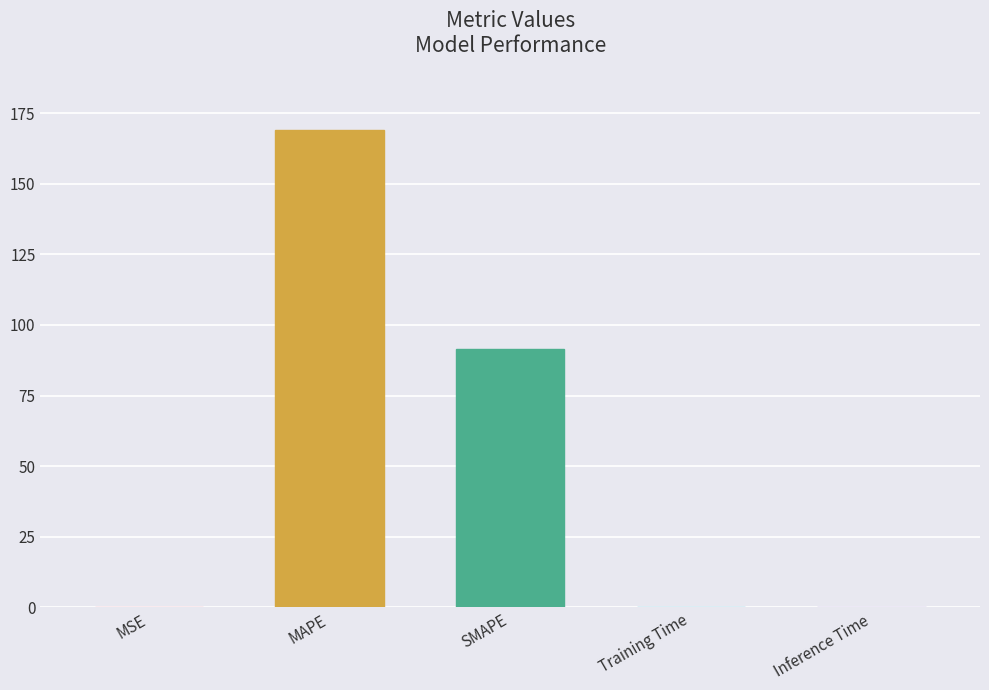

Between MAPE and Training Time, which is larger?

MAPE